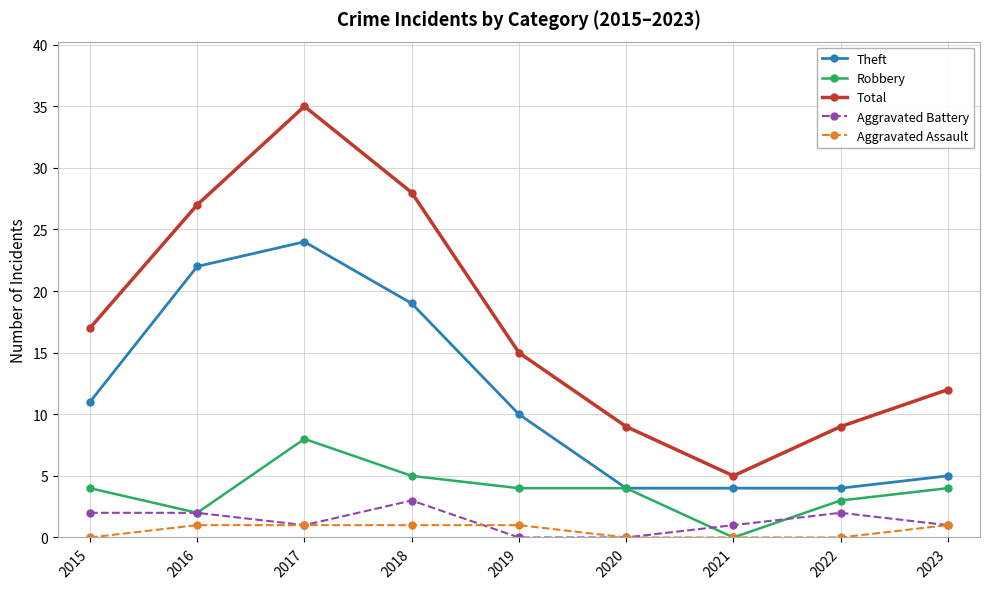

Rank the series by their maximum value, from lowest to highest.

Aggravated Assault, Aggravated Battery, Robbery, Theft, Total